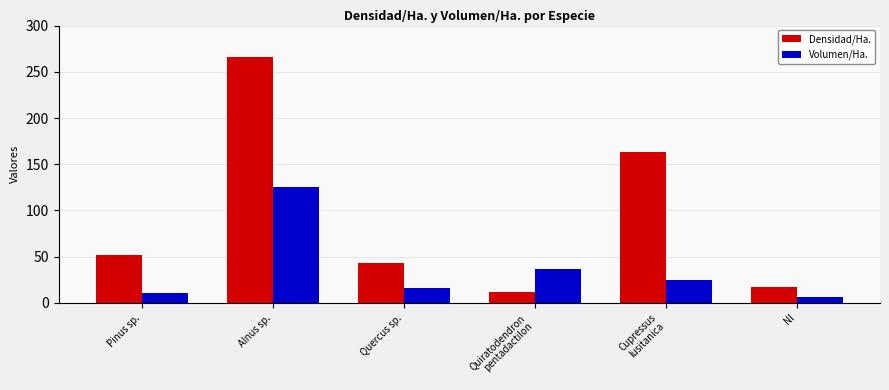

Where does the Densidad/Ha. series first go above 51?

Pinus sp.